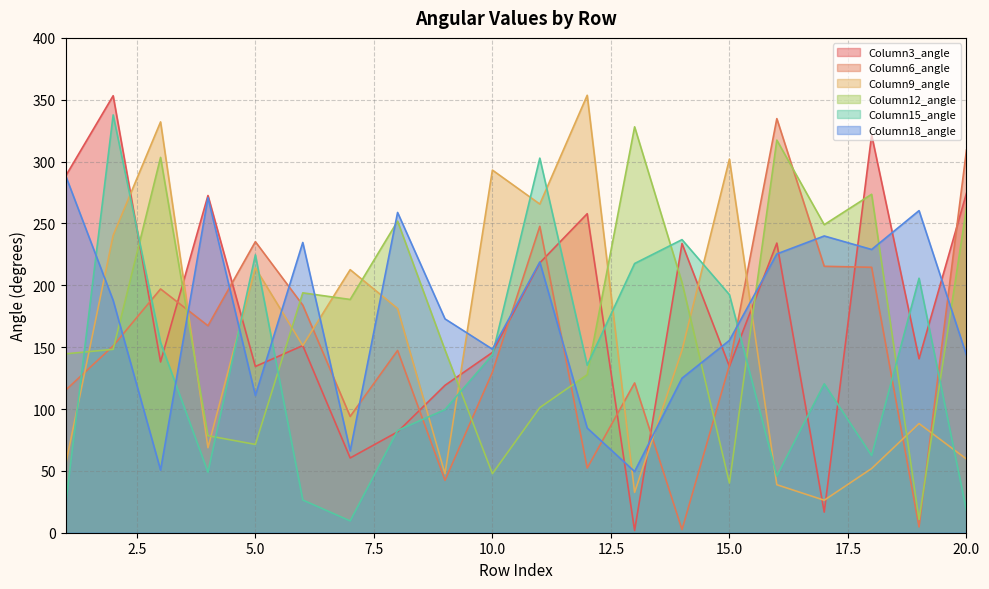

What are all the series names shown in the legend?

Column3_angle, Column6_angle, Column9_angle, Column12_angle, Column15_angle, Column18_angle